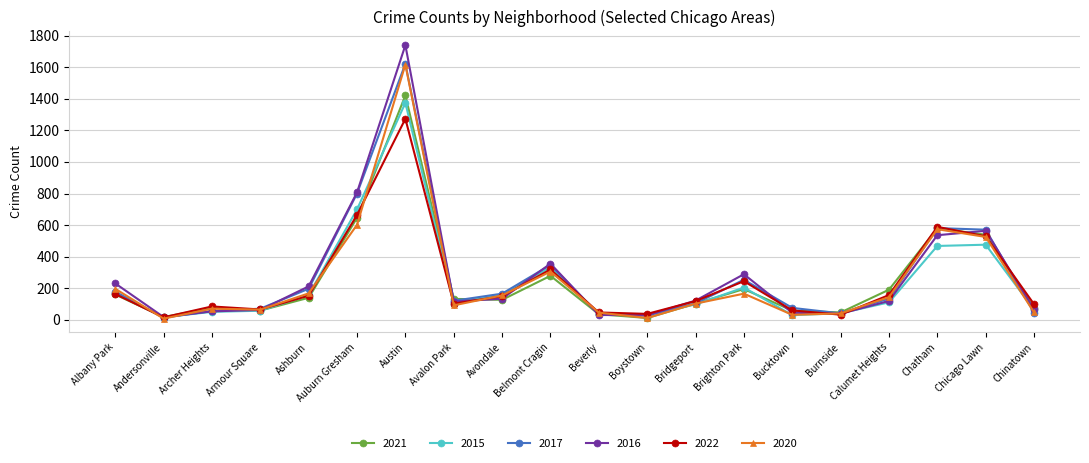

At which category is the sum across all series the highest?

Austin